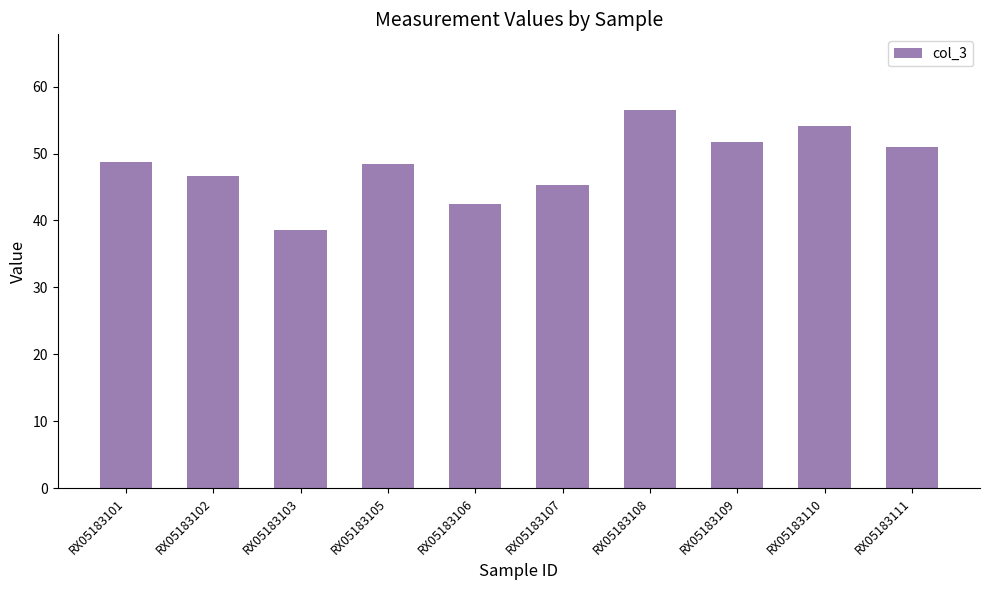

At which label does the data first exceed 48?

RX05183101